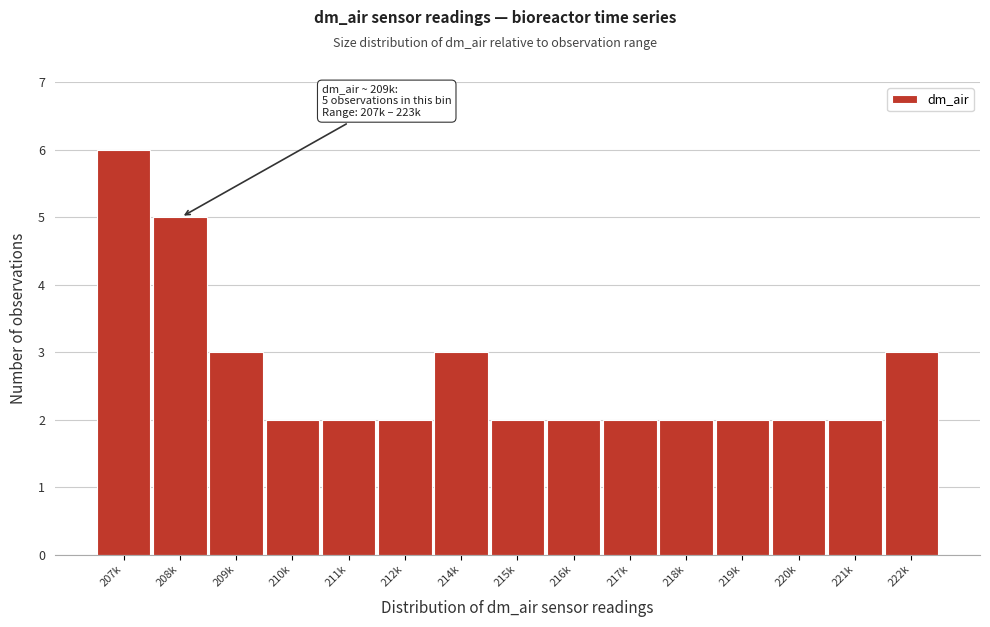

Reading right to left, transcribe all the data shown in this chart.

222k=3	221k=2	220k=2	219k=2	218k=2	217k=2	216k=2	215k=2	214k=3	212k=2	211k=2	210k=2	209k=3	208k=5	207k=6